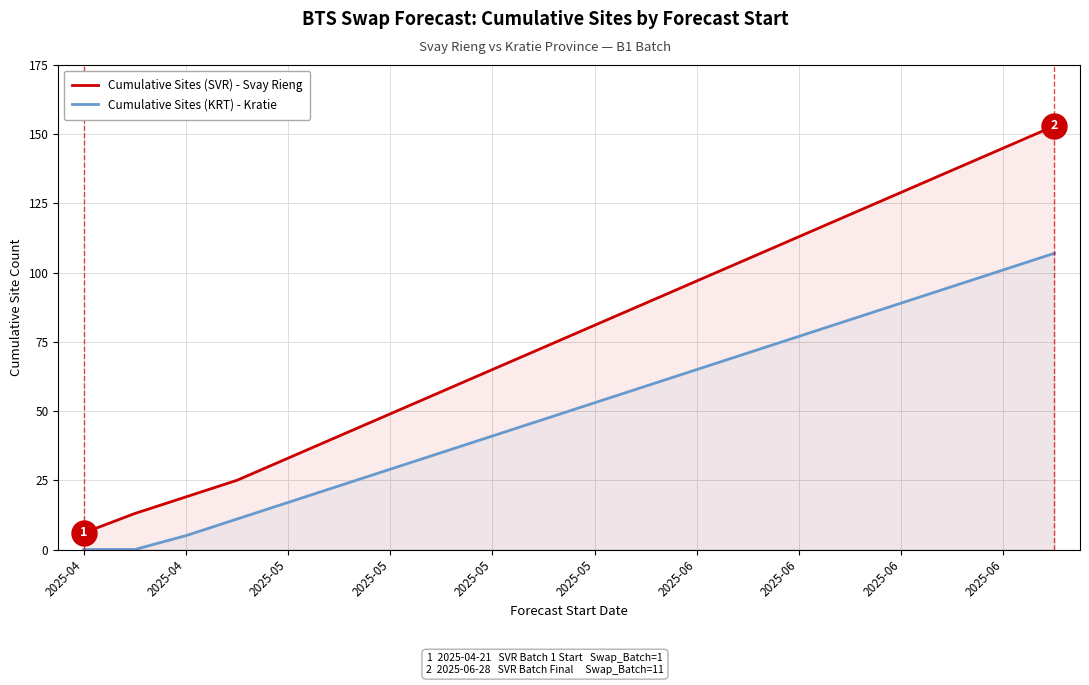

Which series has the largest total across all categories?

Cumulative Sites (SVR) - Svay Rieng